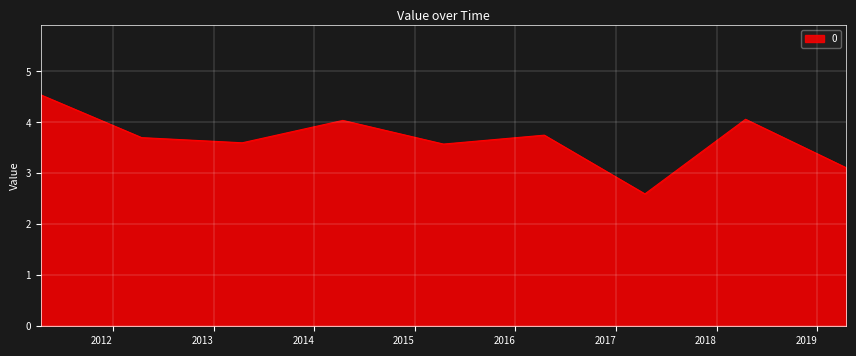

What is the difference between the maximum and minimum values?

1.9